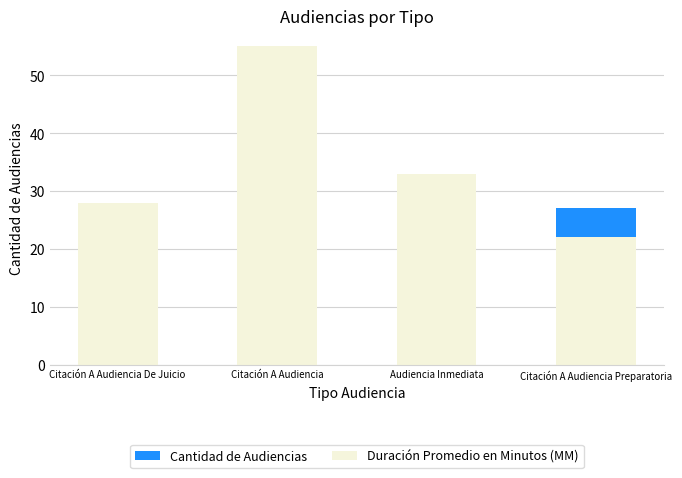

At which category is the sum across all series the highest?

Citación A Audiencia